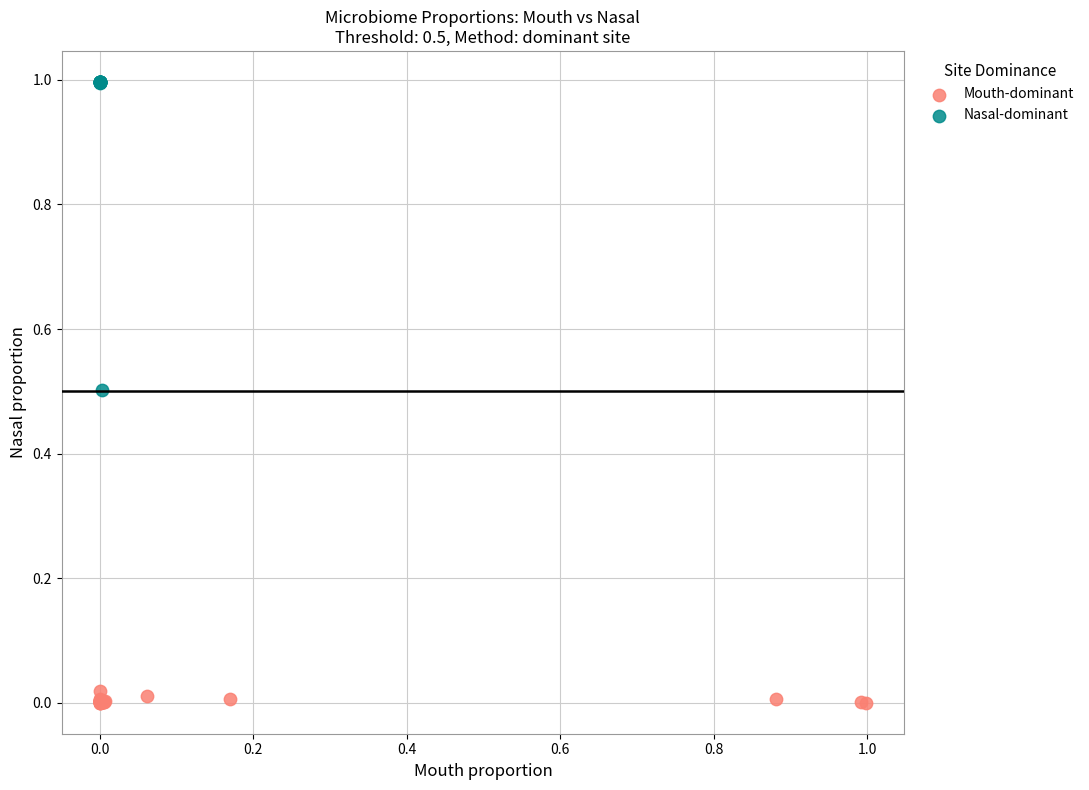

Which series contains the highest Y value?

Nasal-dominant